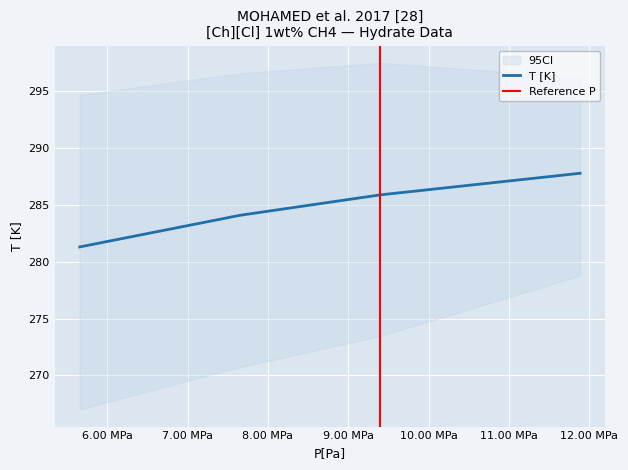

True or false: T [K] has more than 0 points higher than both neighbors.

False